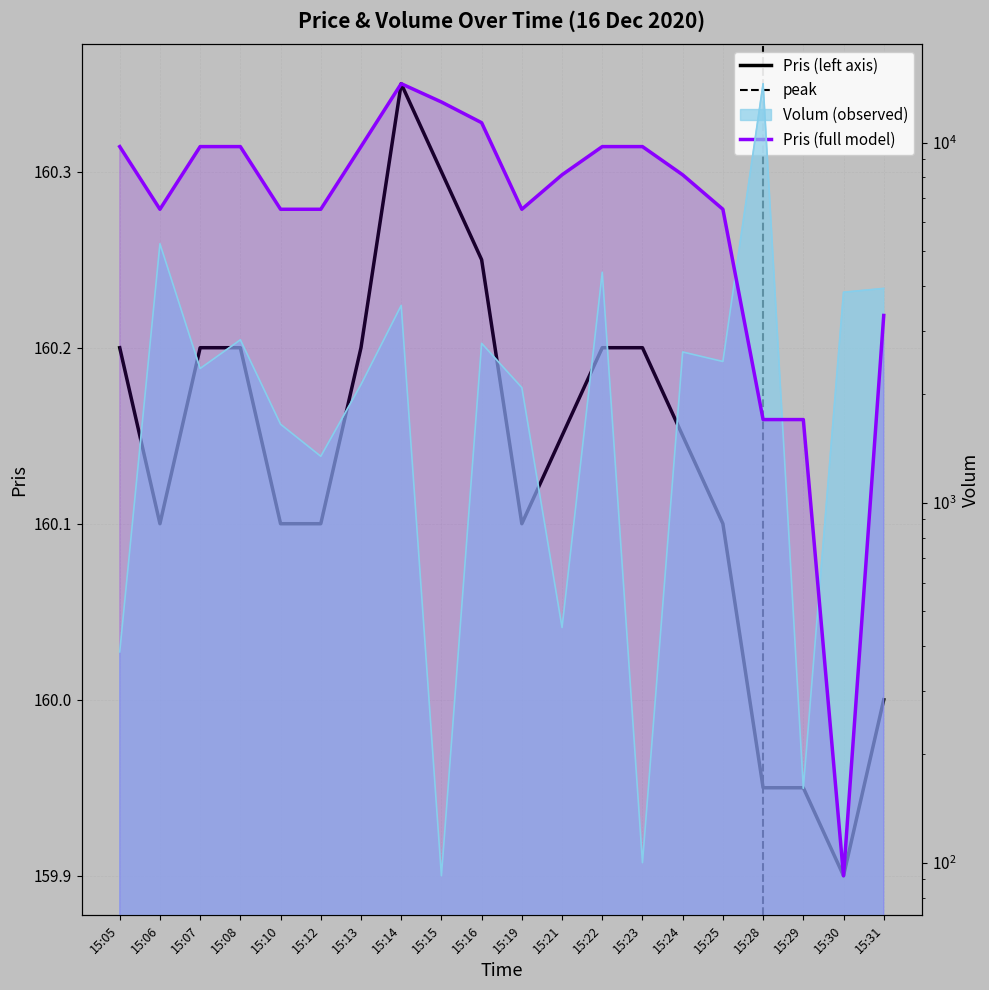

The Volum series shows 5052.6 at 15:14. True or false?

False